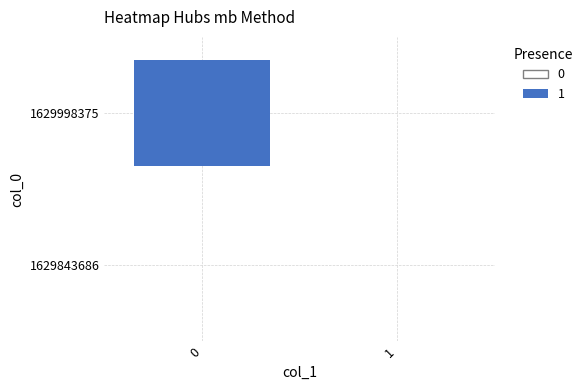

Is the value of 1629998375 at 1 greater than the value of 1629843686 at 1?

No